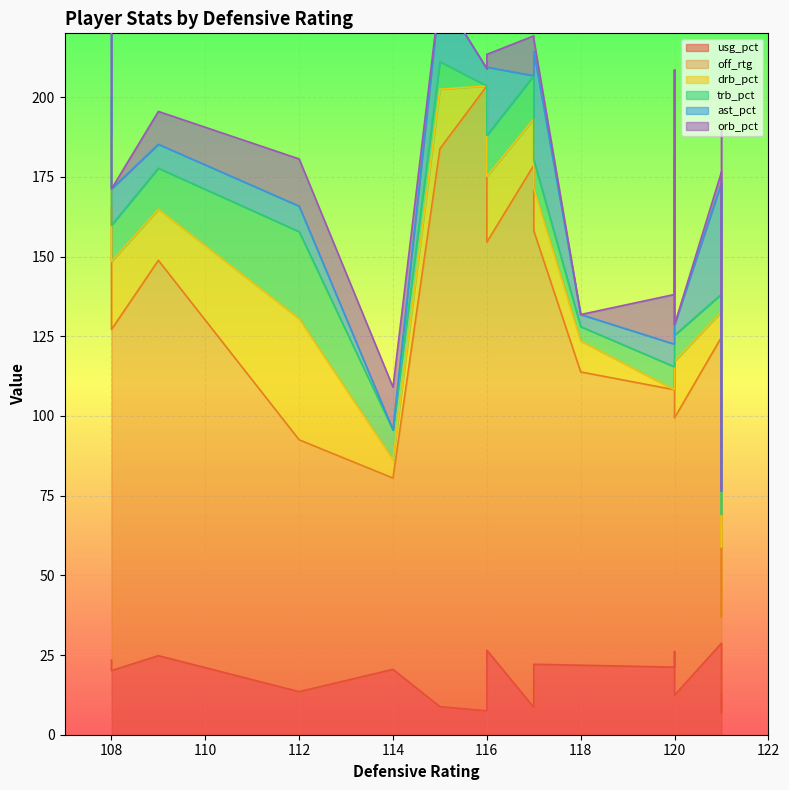

What is the difference between the second highest and minimum values in the off_rtg series?

145.0